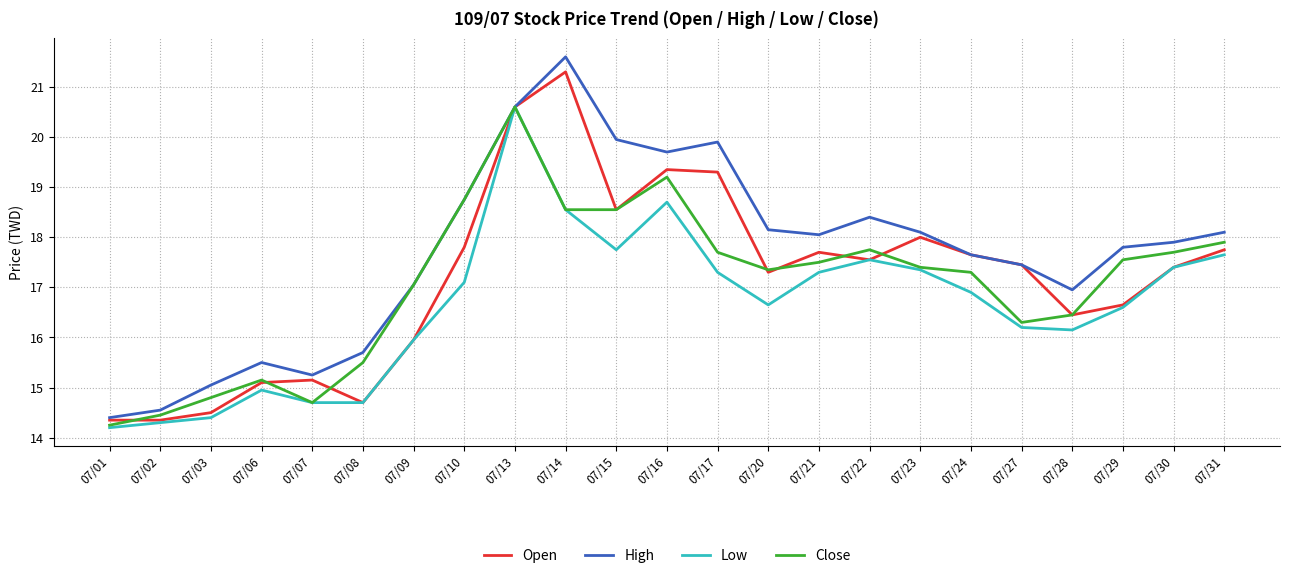

True or false: Close has a value of 17.5 at 07/21.

True